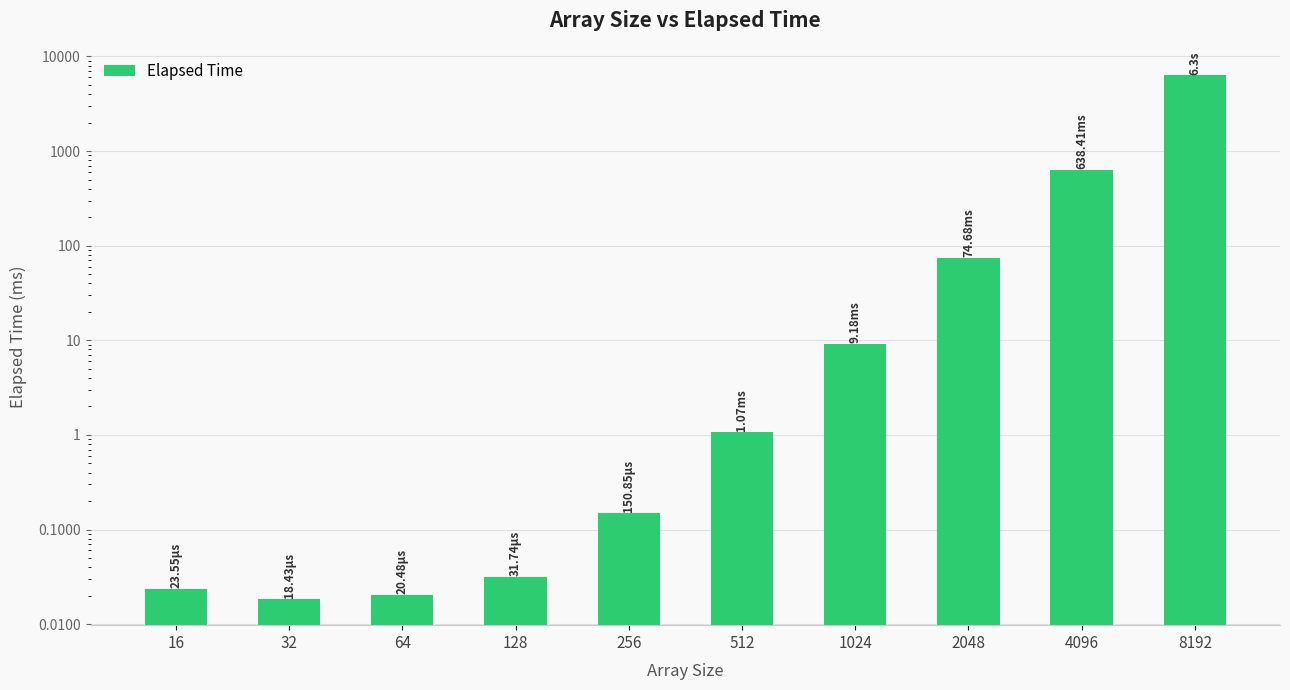

List the labels in order of value, smallest first.

32, 64, 16, 128, 256, 512, 1024, 2048, 4096, 8192